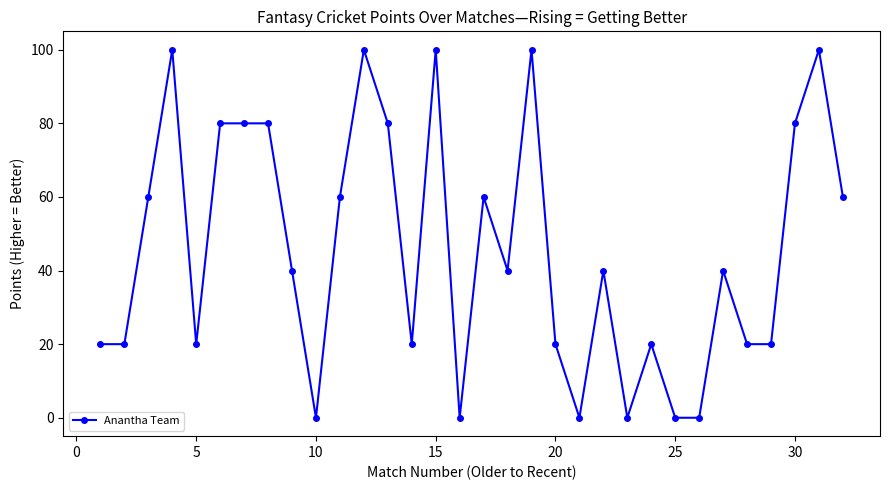

How many lines are shown in the chart?

1